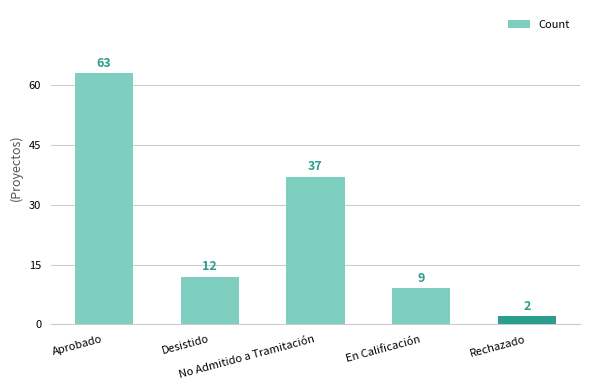

How many bars are there in total?

5